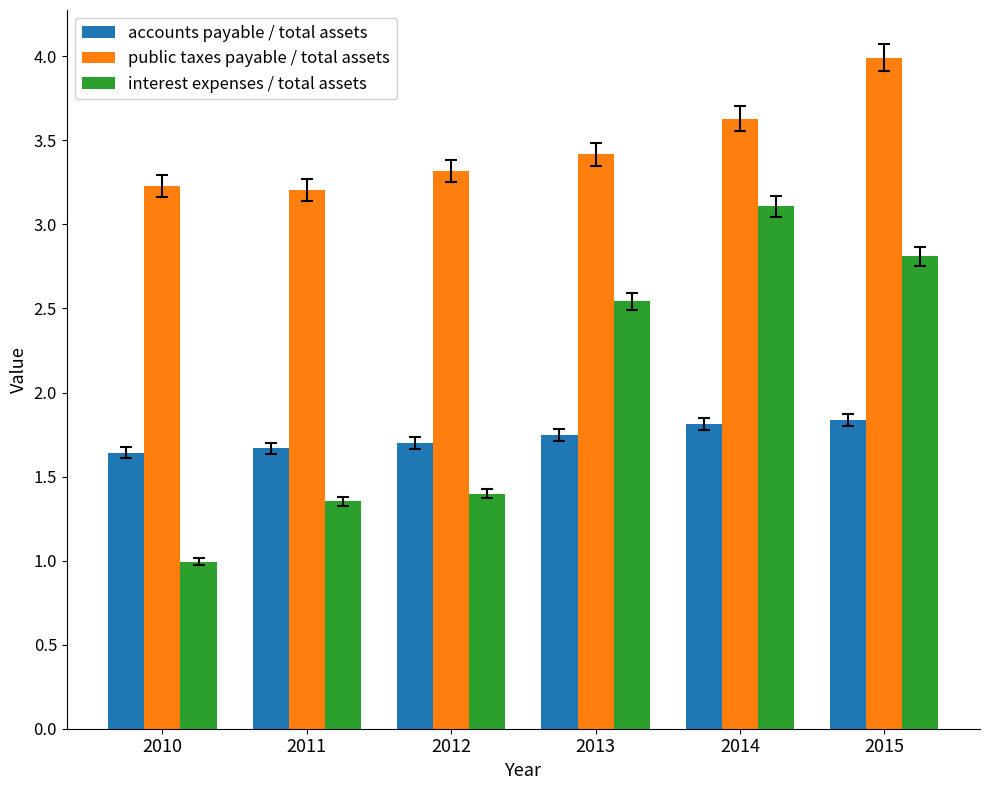

Rank the series at 2015 from lowest to highest value.

accounts payable / total assets, interest expenses / total assets, public taxes payable / total assets